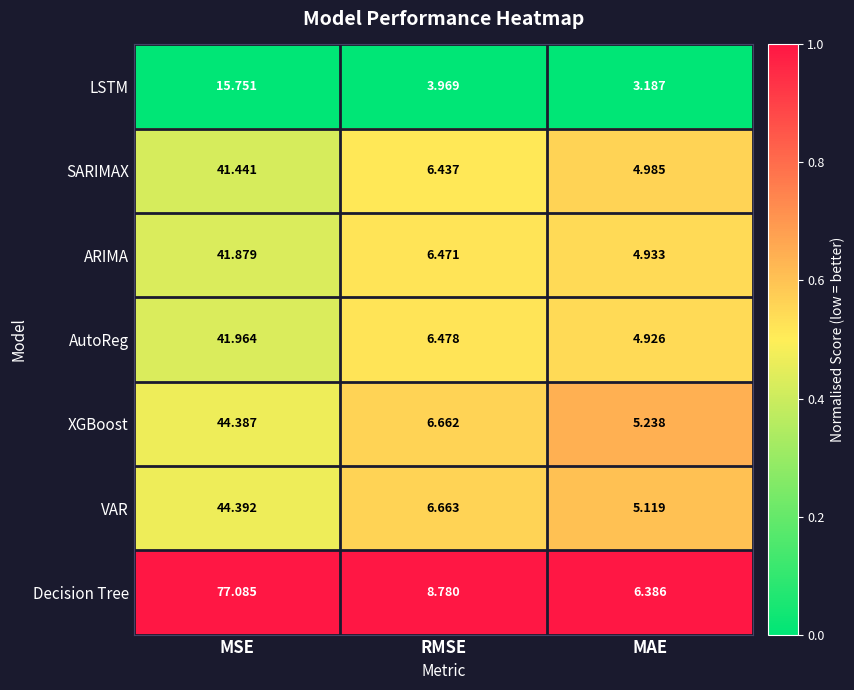

Which series has the largest total across all categories?

Decision Tree